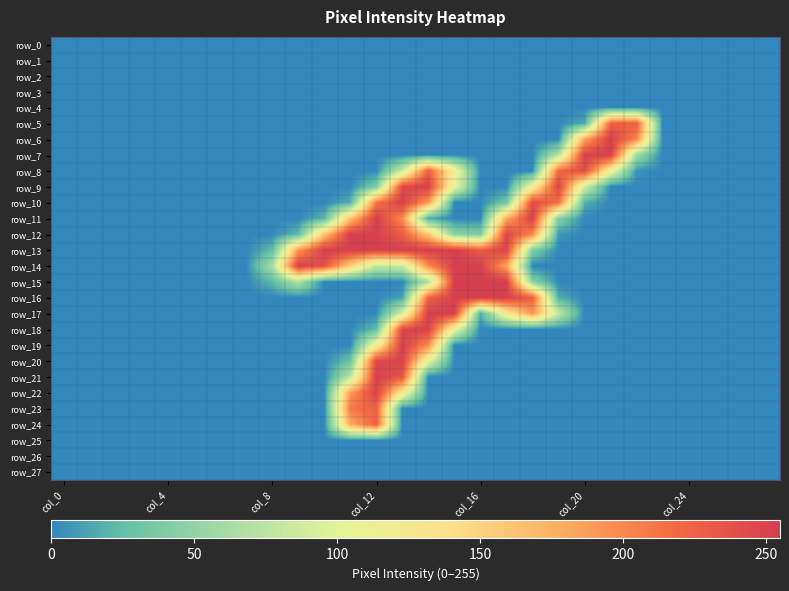

What is the difference between the maximum and minimum values in the row_8 series?

244